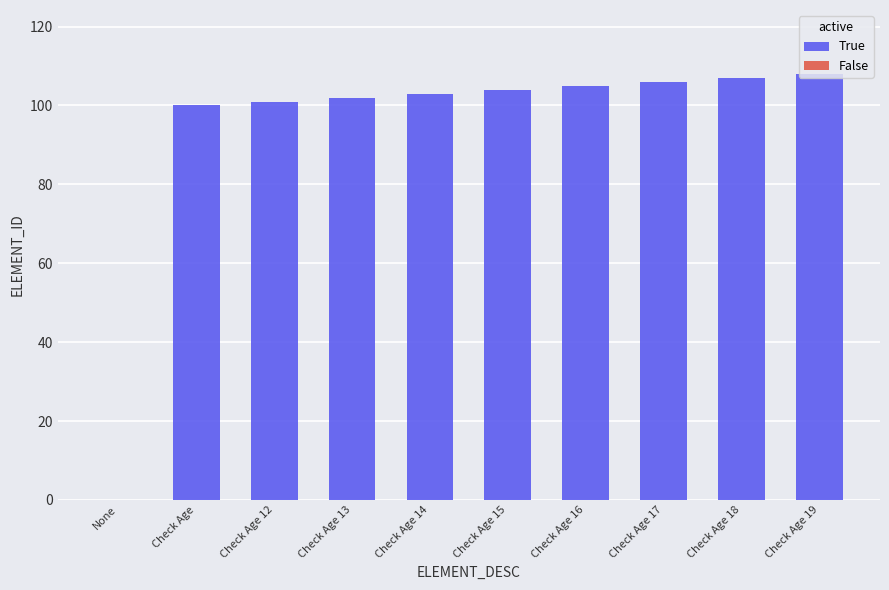

Which label corresponds to the largest value in the chart?

Check Age 19